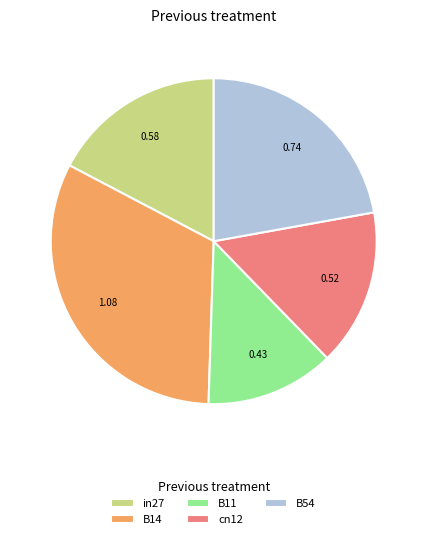

Does any single category account for the majority?

No